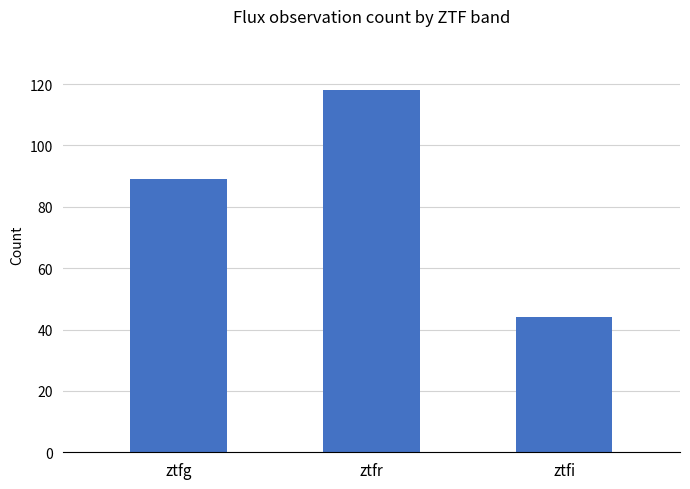

Approximately how many times larger is the value at ztfi compared to ztfr?

0.4